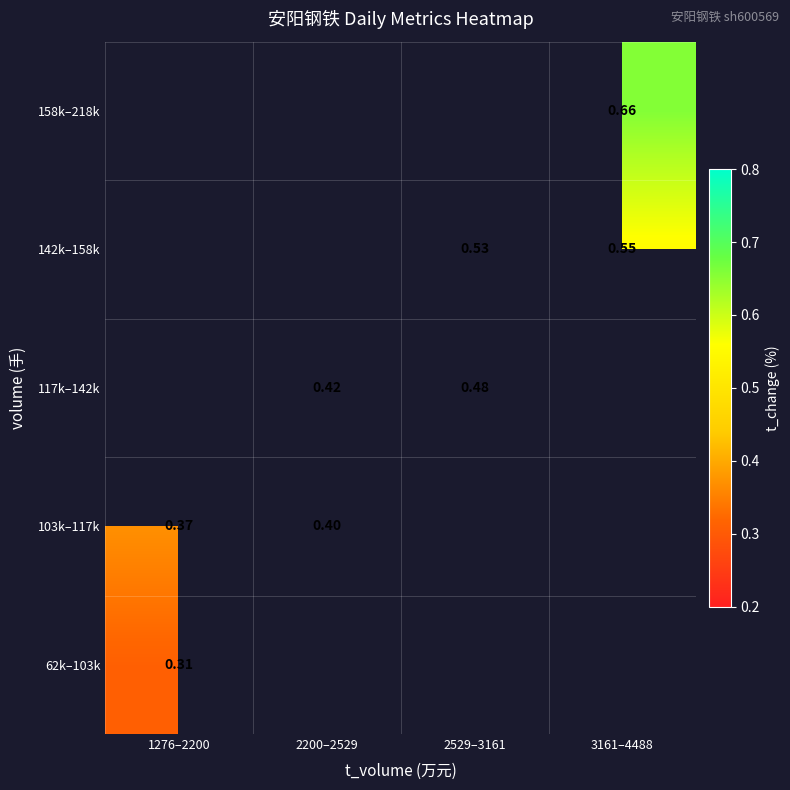

At how many categories does at least one series exceed 0?

4